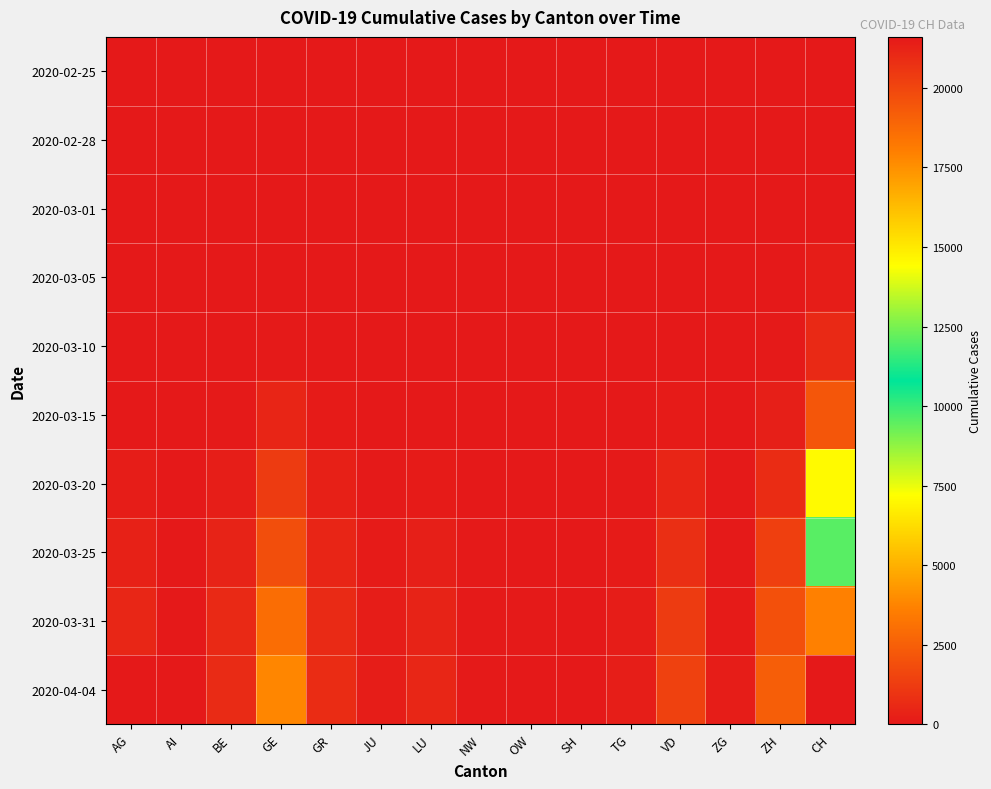

At which category is the sum across all series the highest?

CH